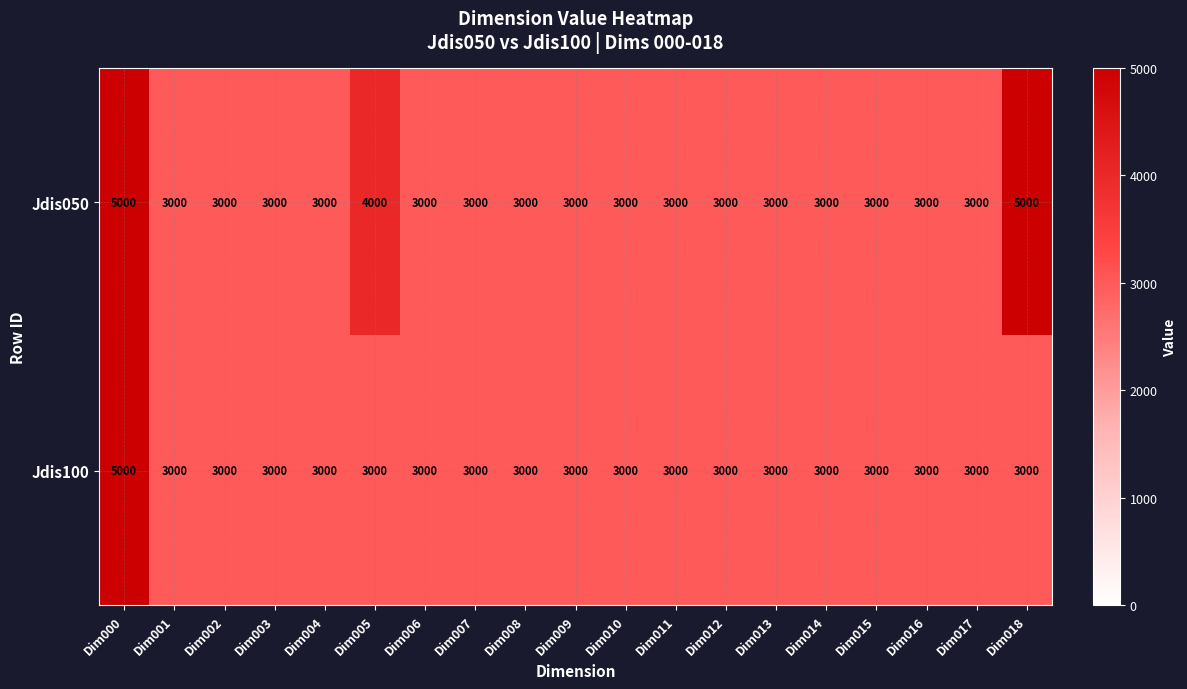

How many series are shown in this chart?

2